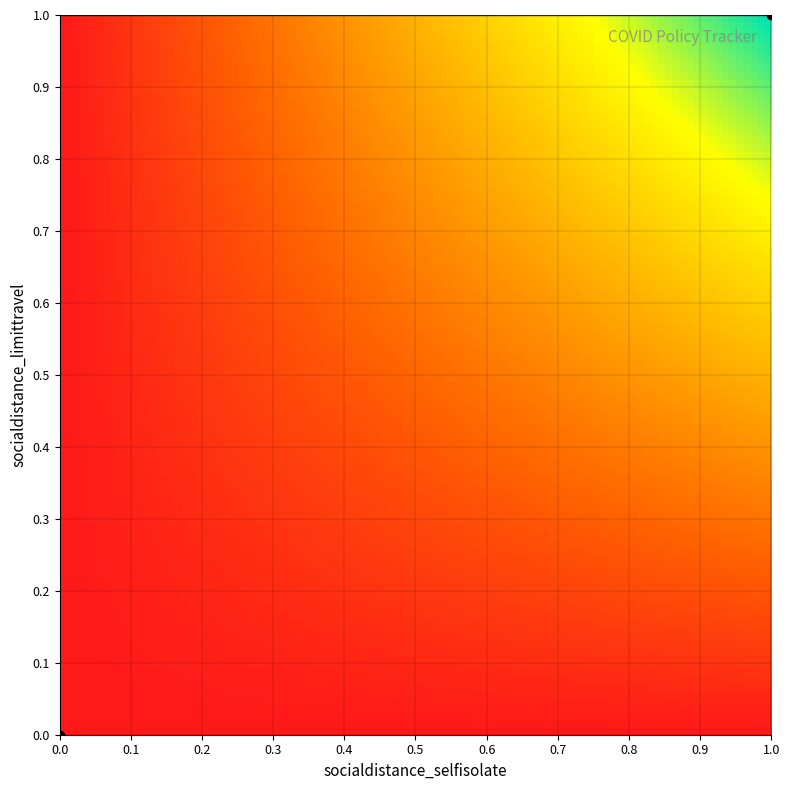

Reading left to right, list all the values displayed in this chart.

0	0	0	1